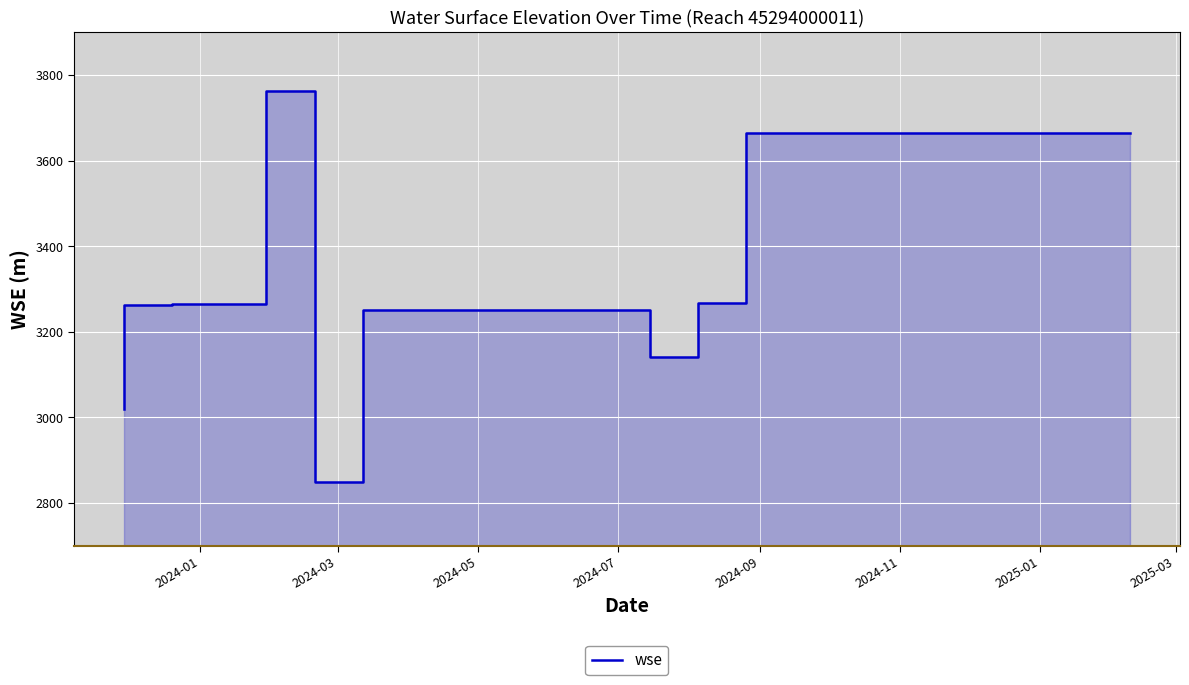

Reading right to left, list all the values displayed in this chart.

3664.3	3267.2	3140.0	3250.6	2849.3	3761.4	3263.9	3265.7	3262.9	3018.7